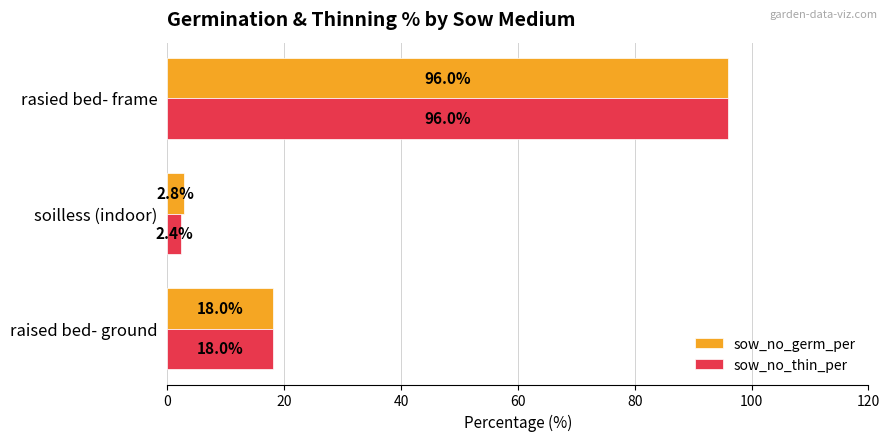

What are all the series names shown in the legend?

sow_no_germ_per, sow_no_thin_per